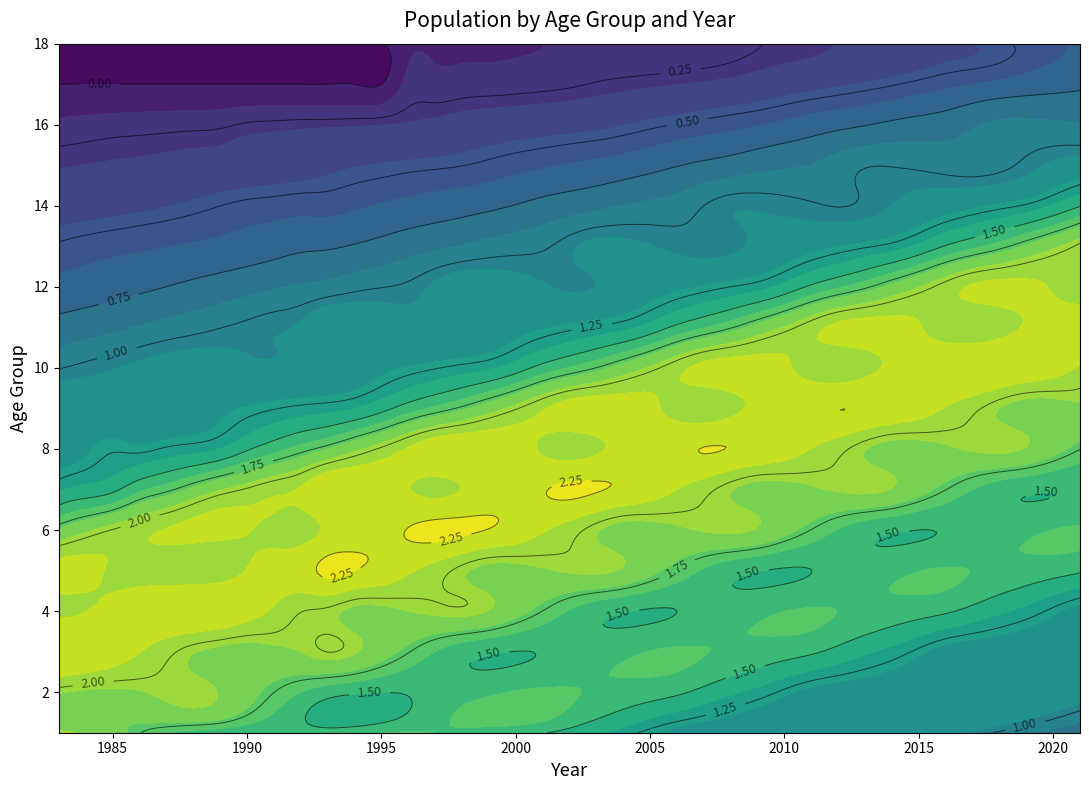

Rank the series by their maximum value, from highest to lowest.

6, 5, 7, 8, 9, 10, 3, 4, 11, 12, 13, 2, 1, 14, 15, 16, 17, 18